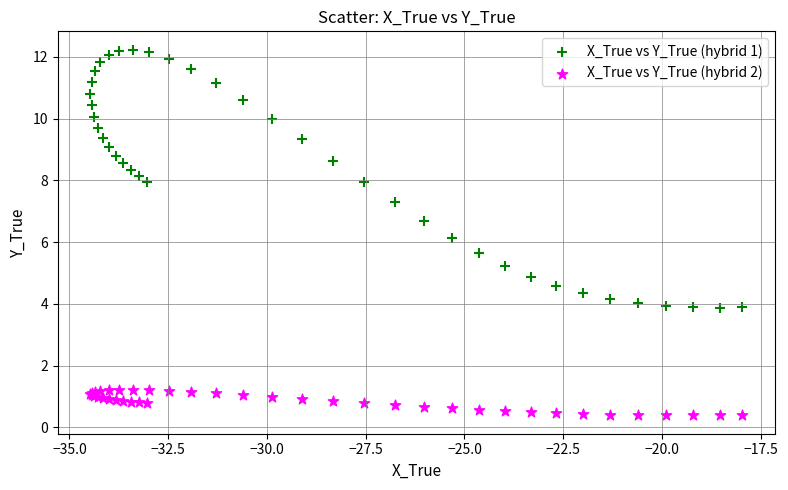

Which series reaches the maximum Y coordinate?

X_True vs Y_True (hybrid 1)